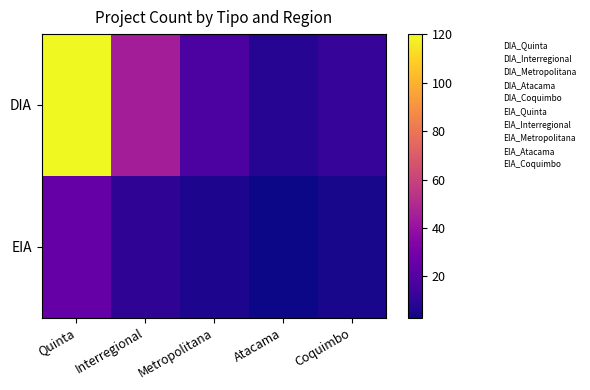

Reading left to right, what are all the values shown in this chart?

DIA: Quinta=120	Interregional=45	Metropolitana=18	Atacama=8	Coquimbo=12
EIA: Quinta=25	Interregional=10	Metropolitana=6	Atacama=3	Coquimbo=5